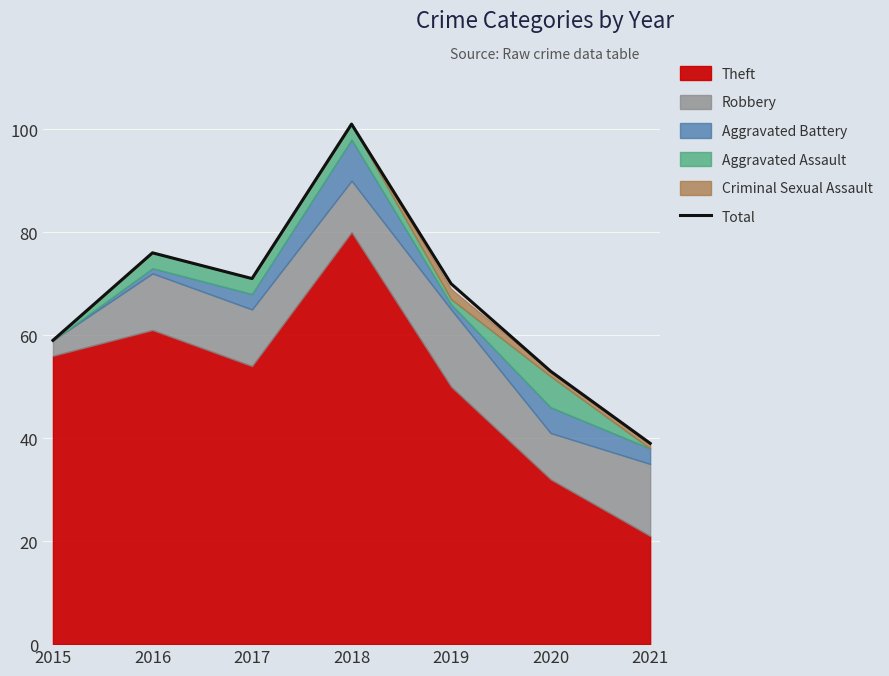

Count the number of categories in the chart.

7